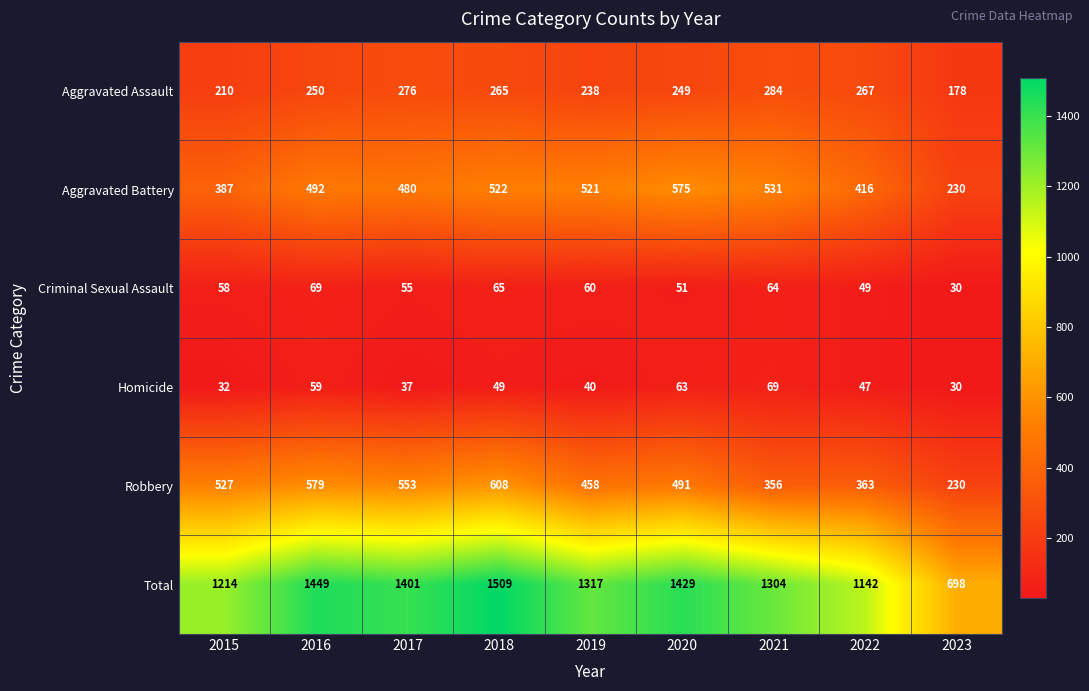

Rank the categories by Aggravated Assault value from highest to lowest.

2021, 2017, 2022, 2018, 2016, 2020, 2019, 2015, 2023